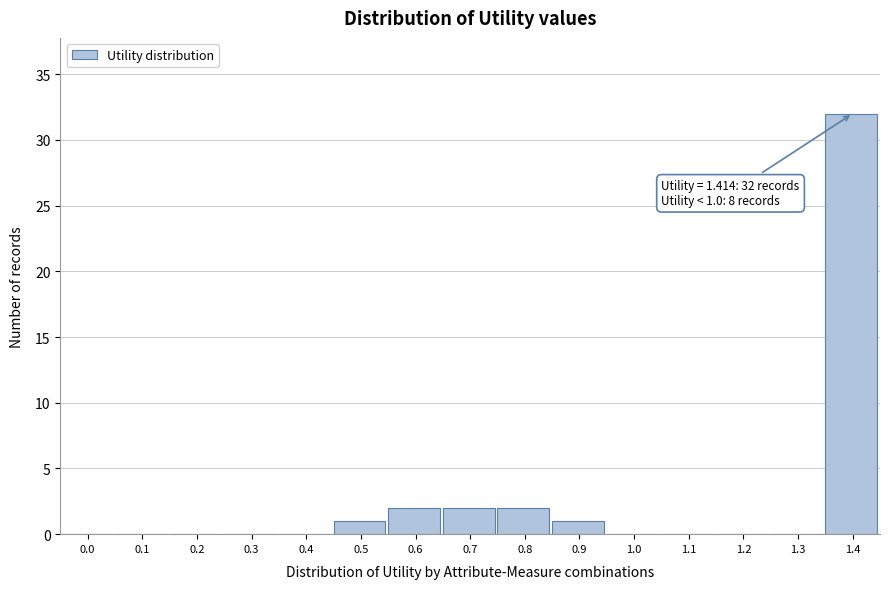

Reading left to right, extract all data points from this chart.

0.0=0	0.1=0	0.2=0	0.3=0	0.4=0	0.5=1	0.6=2	0.7=2	0.8=2	0.9=1	1.0=0	1.1=0	1.2=0	1.3=0	1.4=32